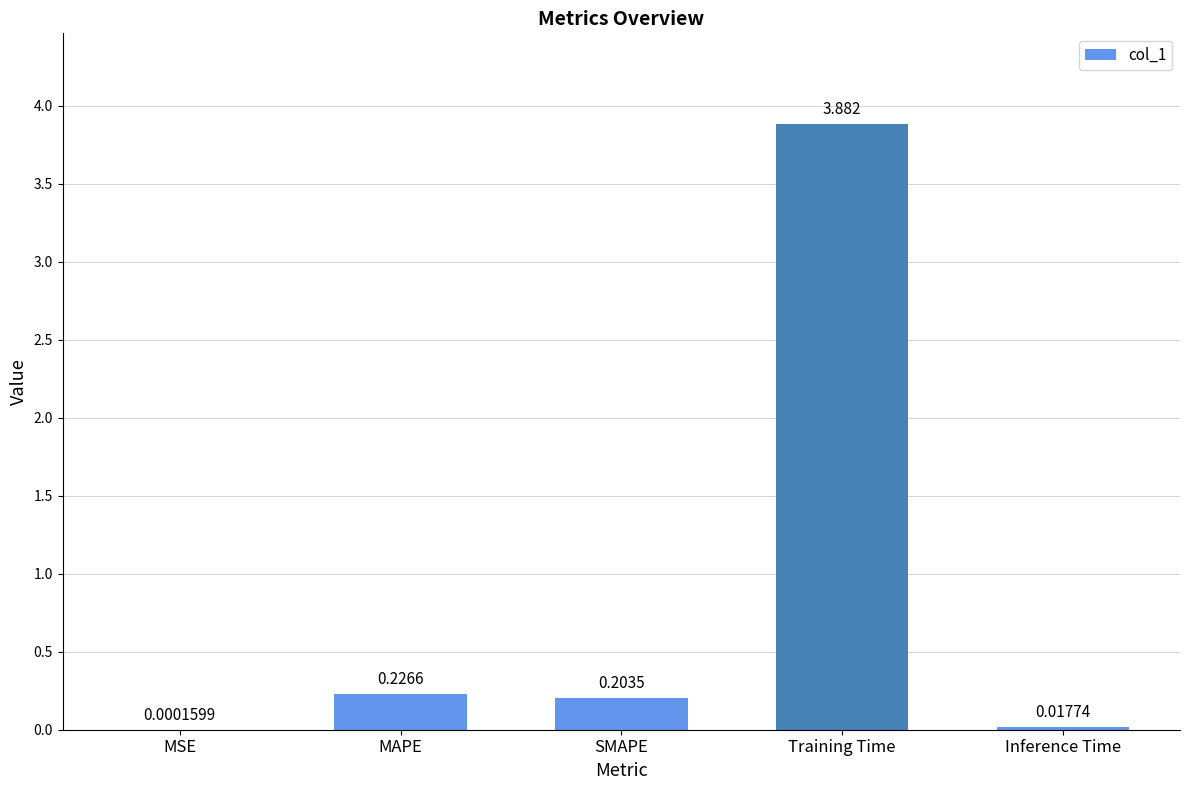

What is the average value?

0.9